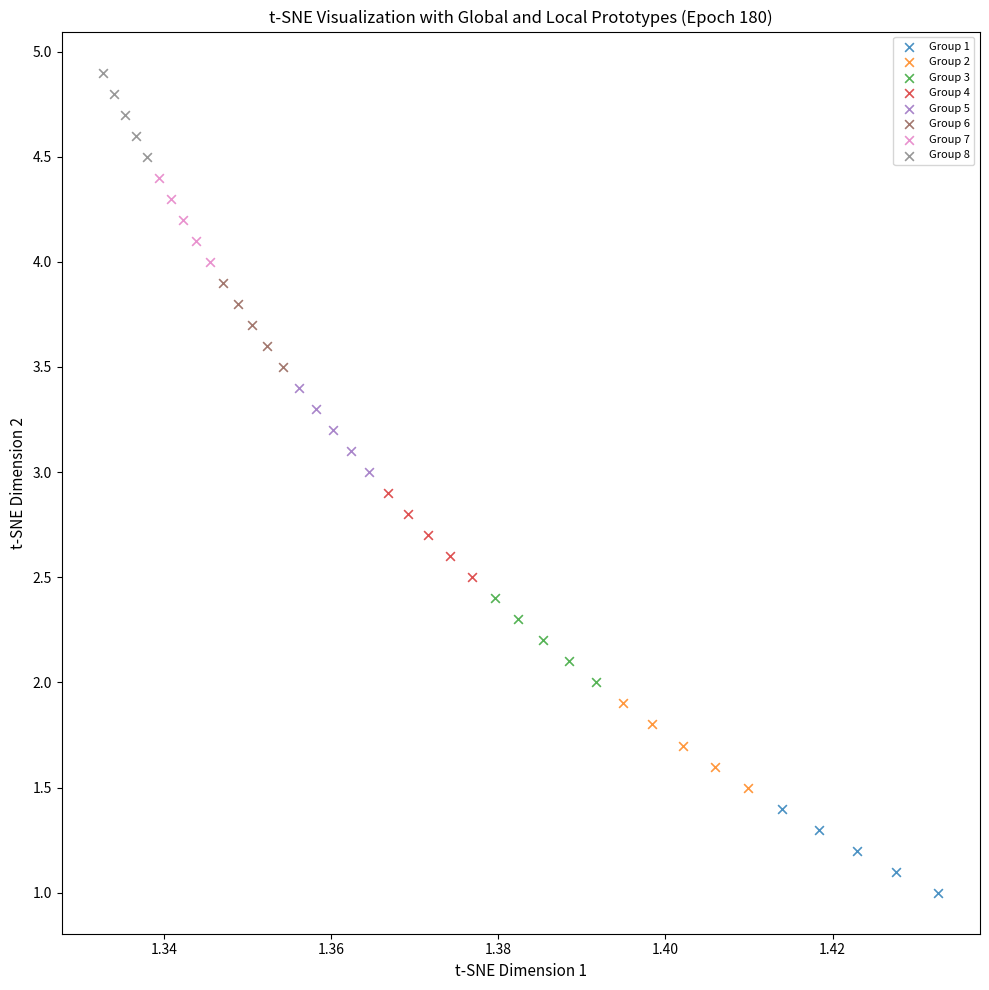

What are all the series names shown in the legend?

Group 1, Group 2, Group 3, Group 4, Group 5, Group 6, Group 7, Group 8